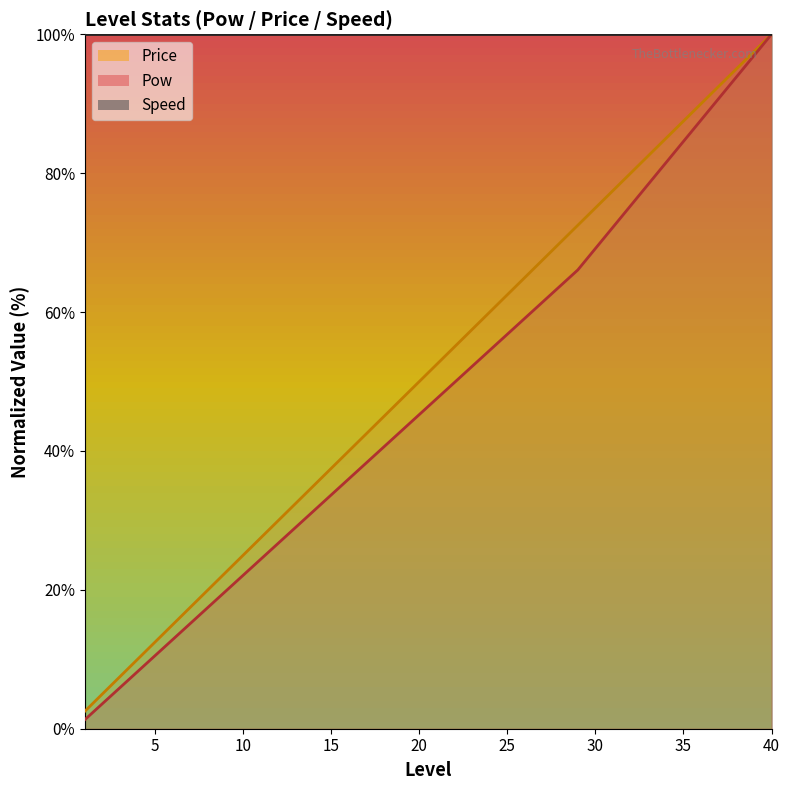

Which series has the widest spread of values?

Pow